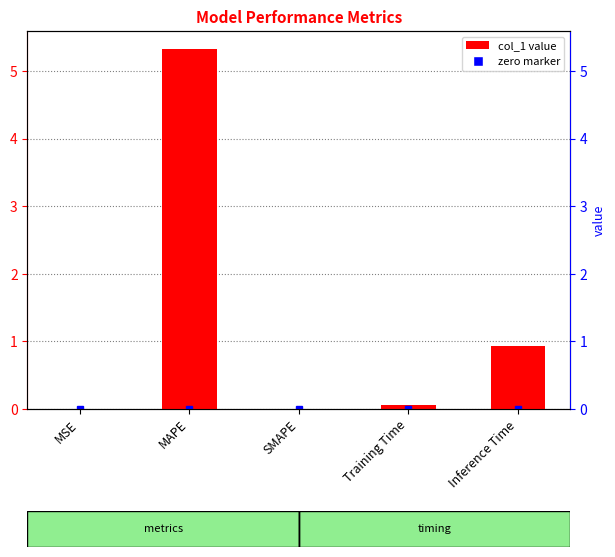

Count the number of categories in the chart.

5